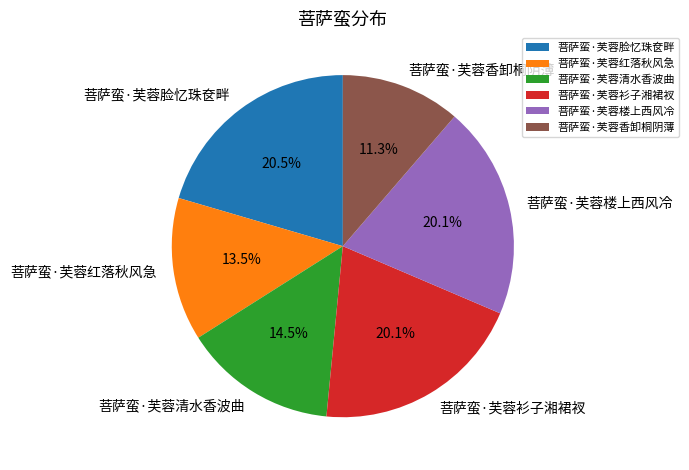

How many segments does this pie chart have?

6